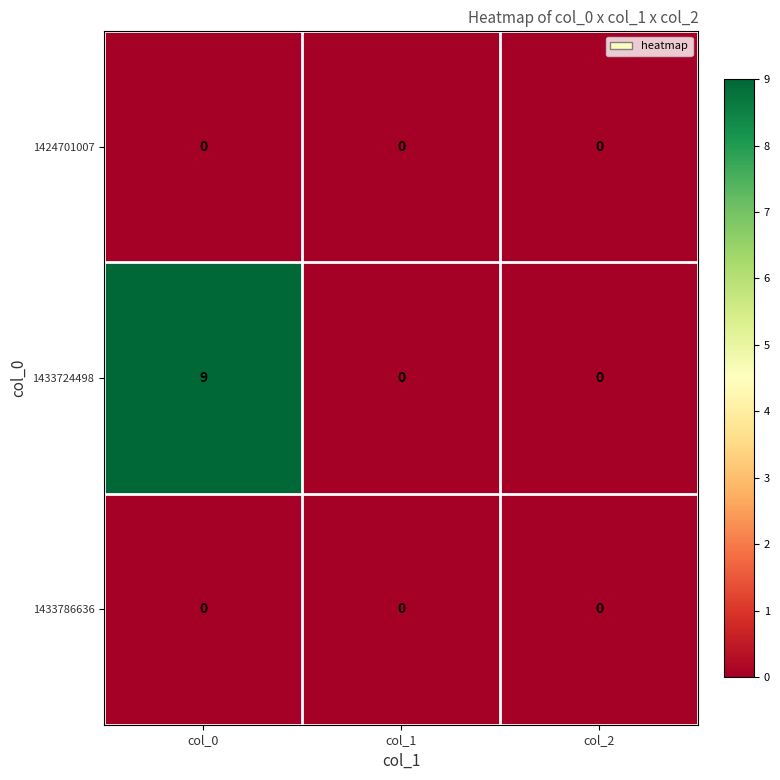

Which category has the highest value in the 1433724498 series?

col_0